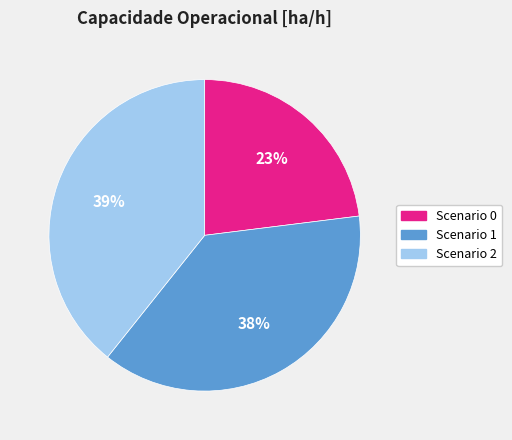

Is there a majority slice in this chart?

No